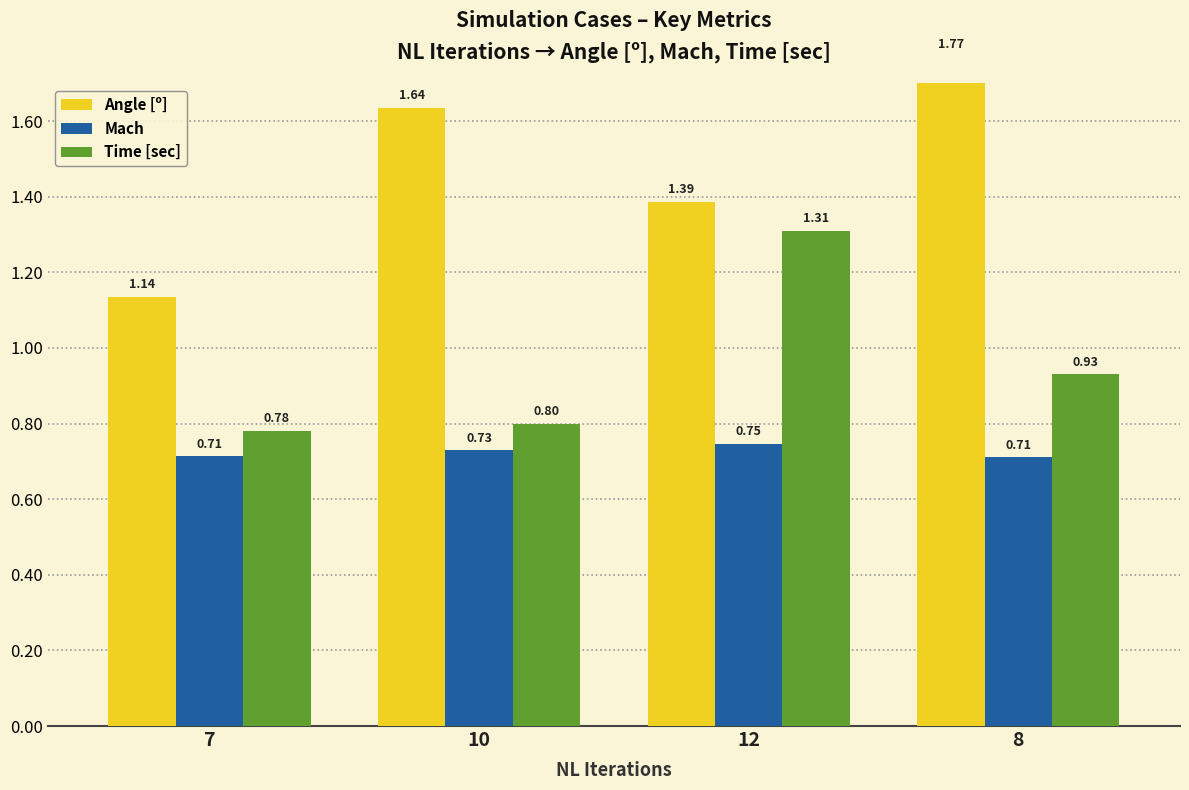

Reading left to right, transcribe all the data shown in this chart.

Angle [º]: 1.1	1.6	1.4	1.8
Mach: 0.7	0.7	0.7	0.7
Time [sec]: 0.8	0.8	1.3	0.9